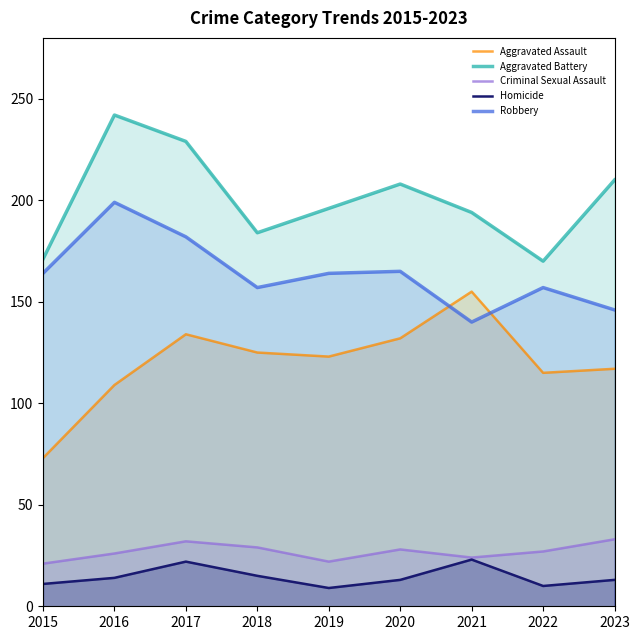

What is the value of the Aggravated Battery point at the 9th from the left?

210